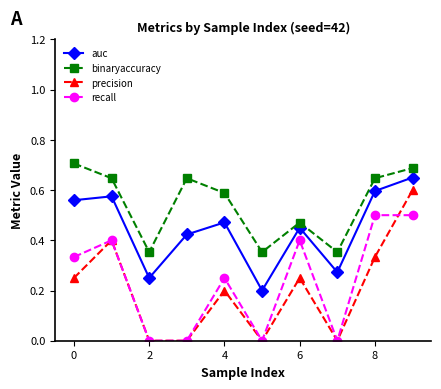

True or false: precision has more than 1 points higher than both neighbors.

True